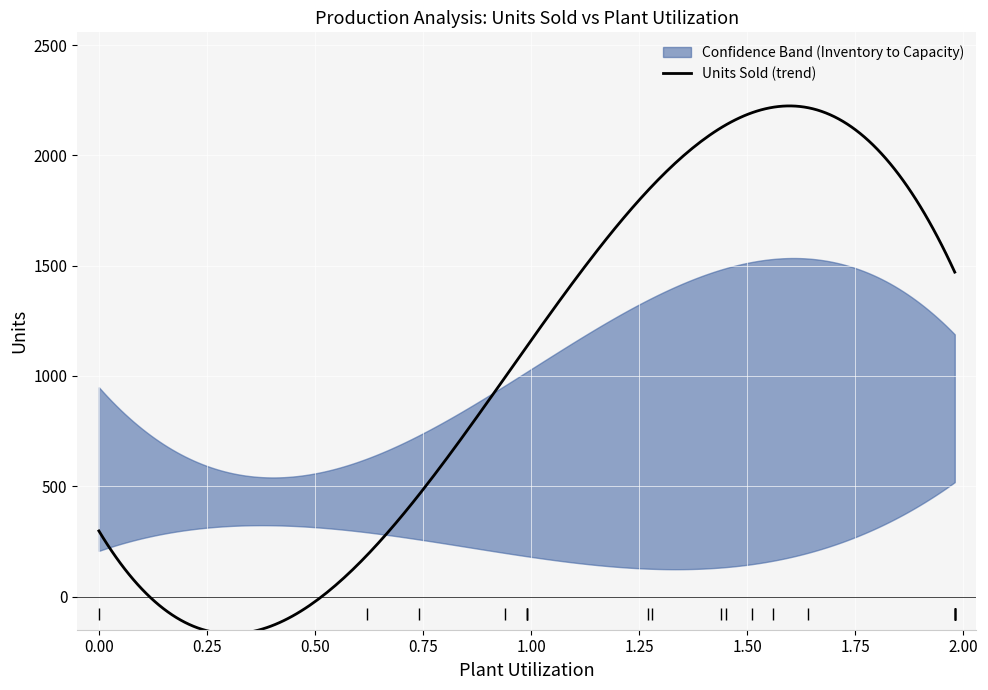

What is the approximate value of Inventory at Adam, to the nearest 10?

210